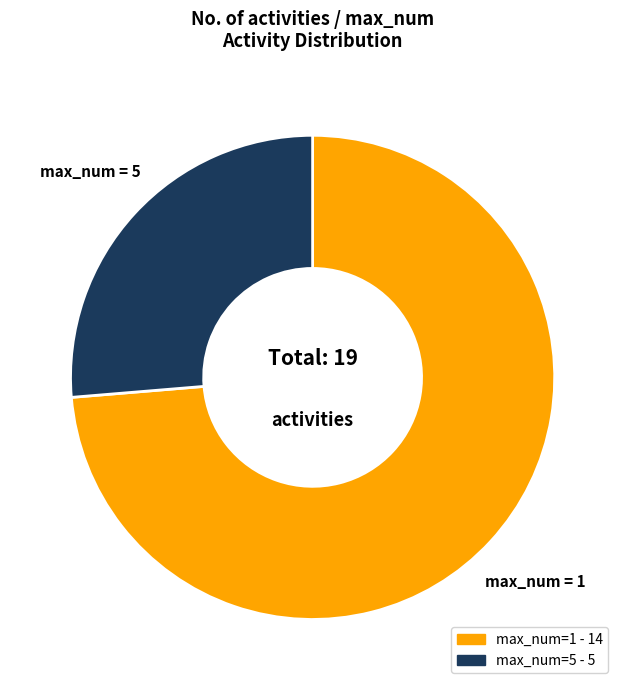

How many segments does this pie chart have?

2